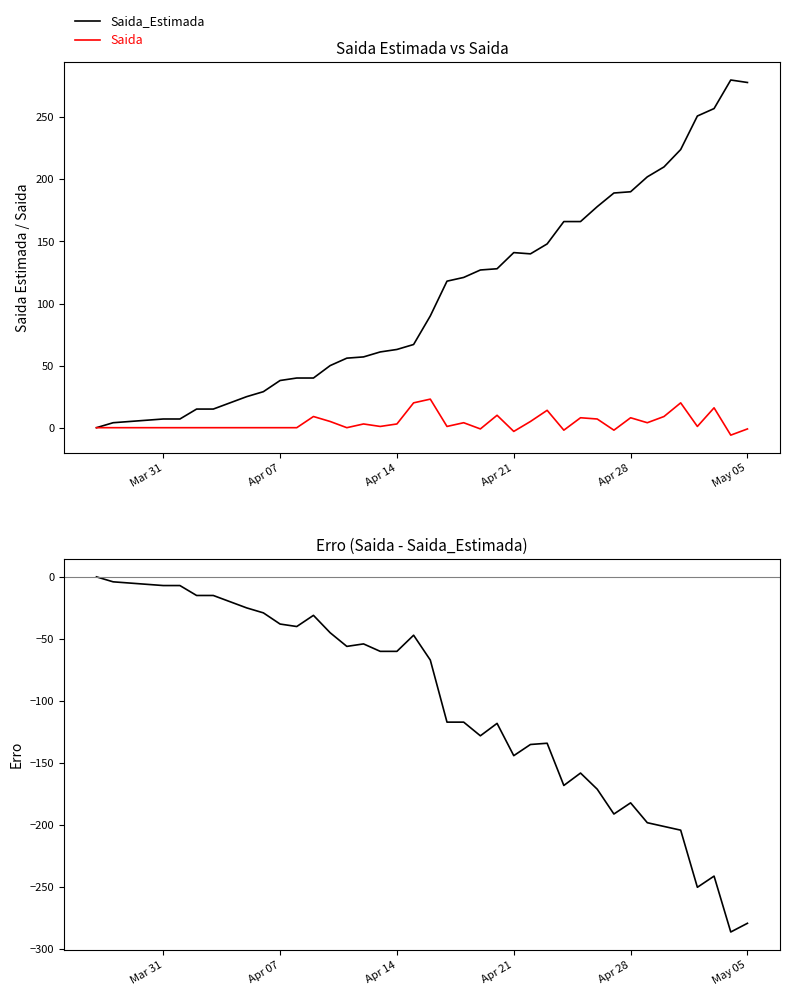

Rank the series by their average value, from highest to lowest.

Saida_Estimada, Saida, Saida - Saida_Estimada